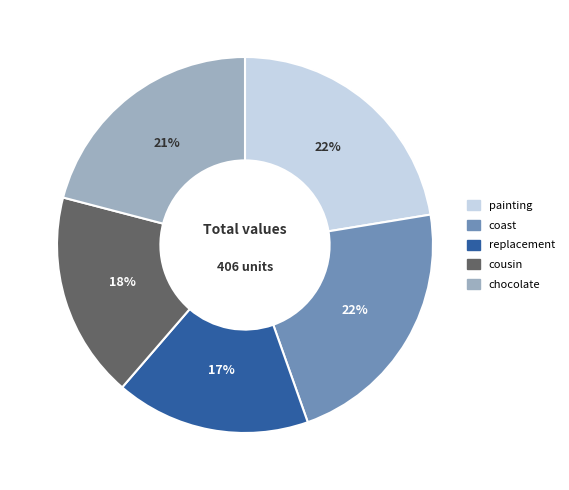

Count the number of slices in the pie.

5